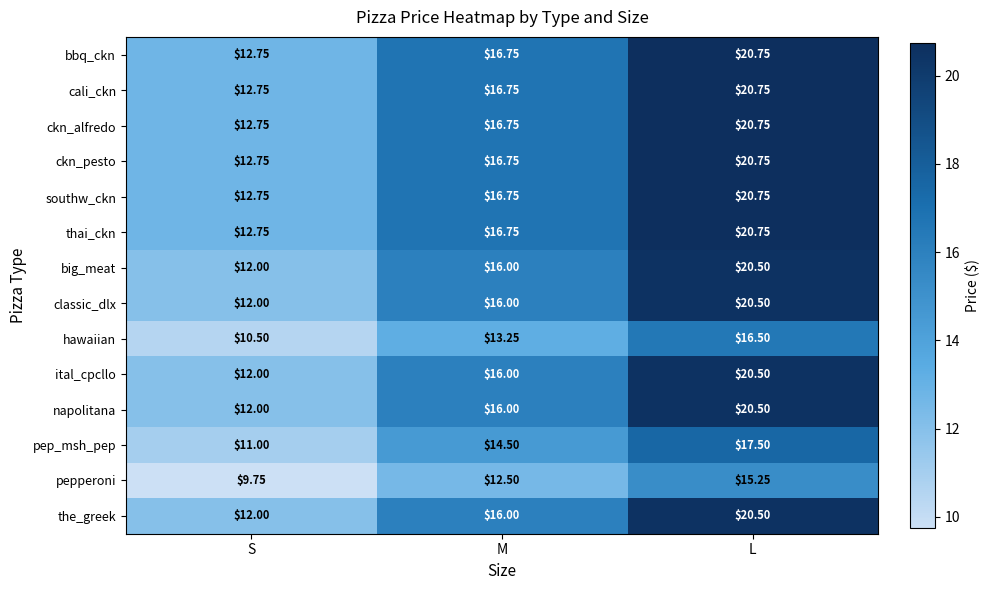

At which category is the sum across all series the highest?

L